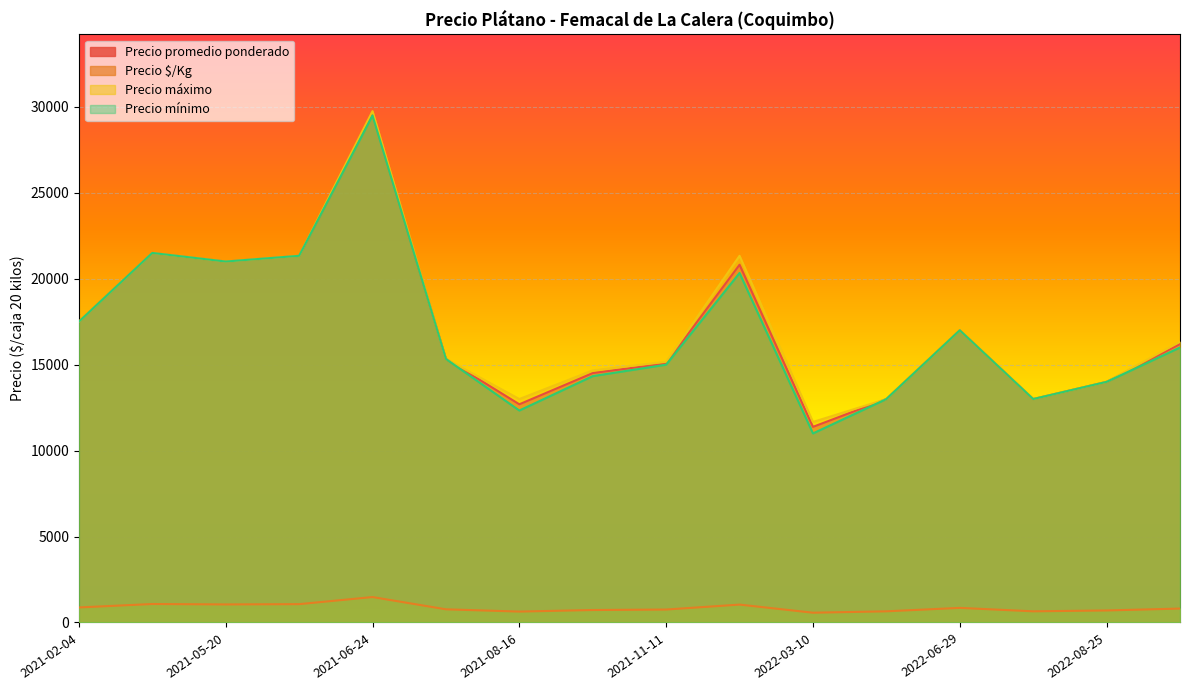

How many lines are shown in the chart?

4